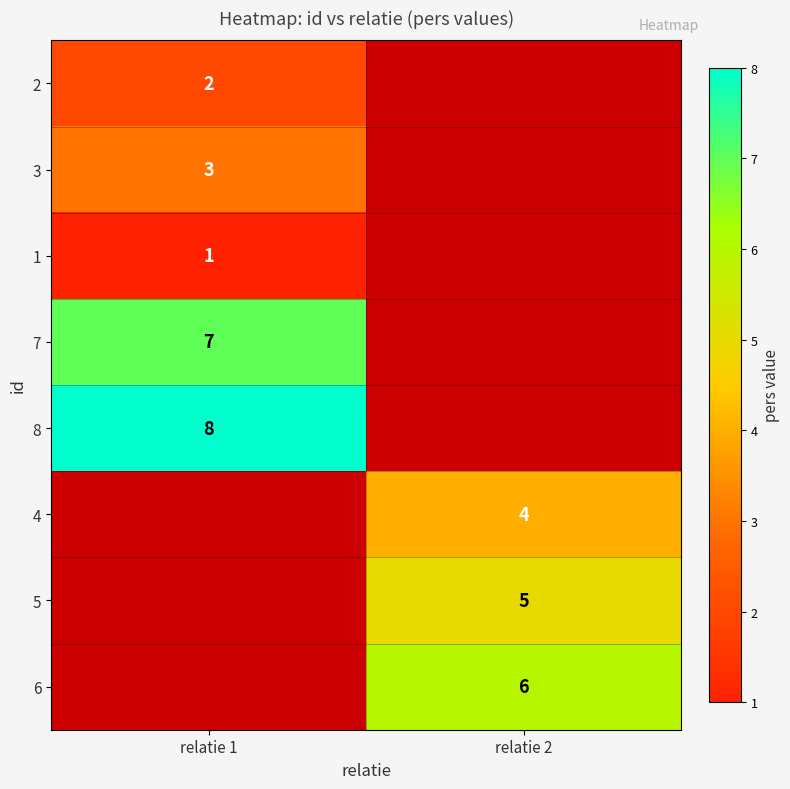

Is the value of 7 at relatie 1 greater than the value of 3 at relatie 1?

Yes